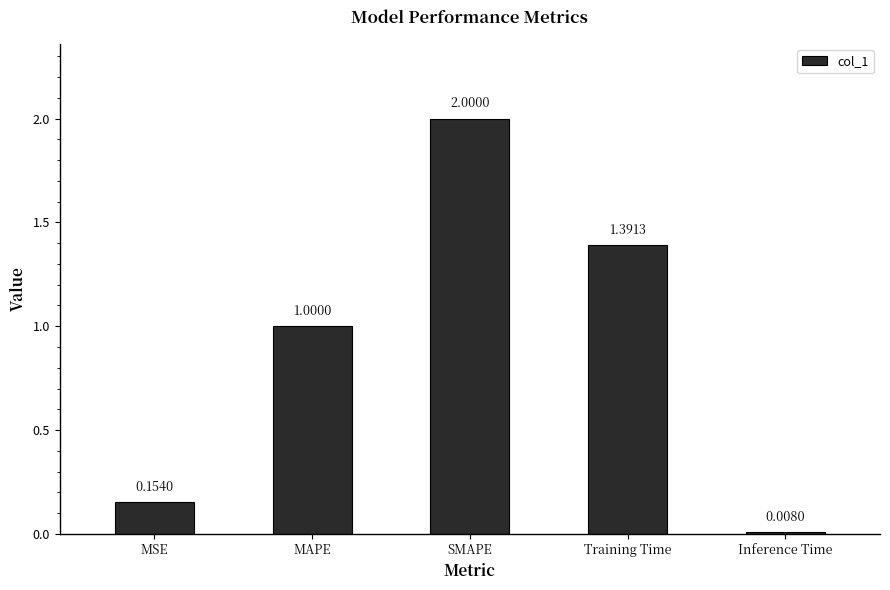

Approximately how many times larger is the value at MAPE compared to SMAPE?

0.5